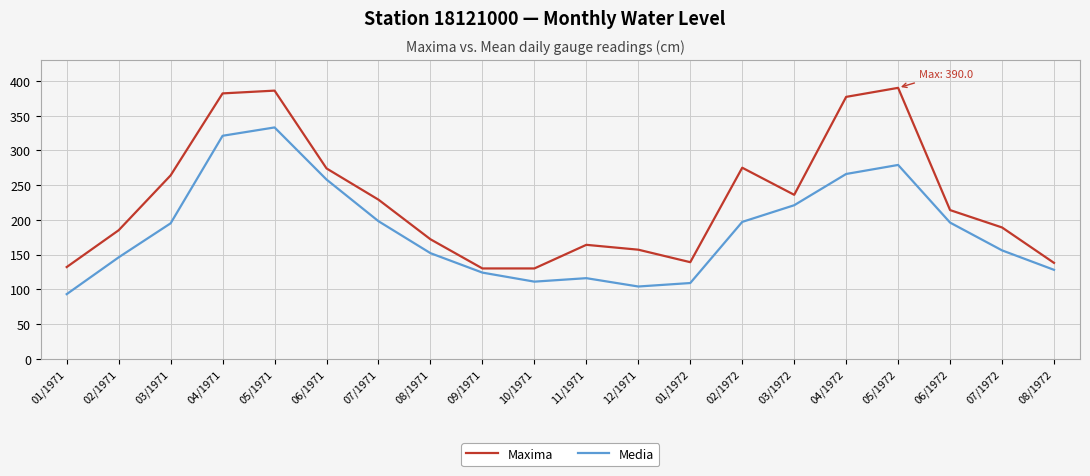

True or false: Maxima has a value of 264 at 03/1971.

True